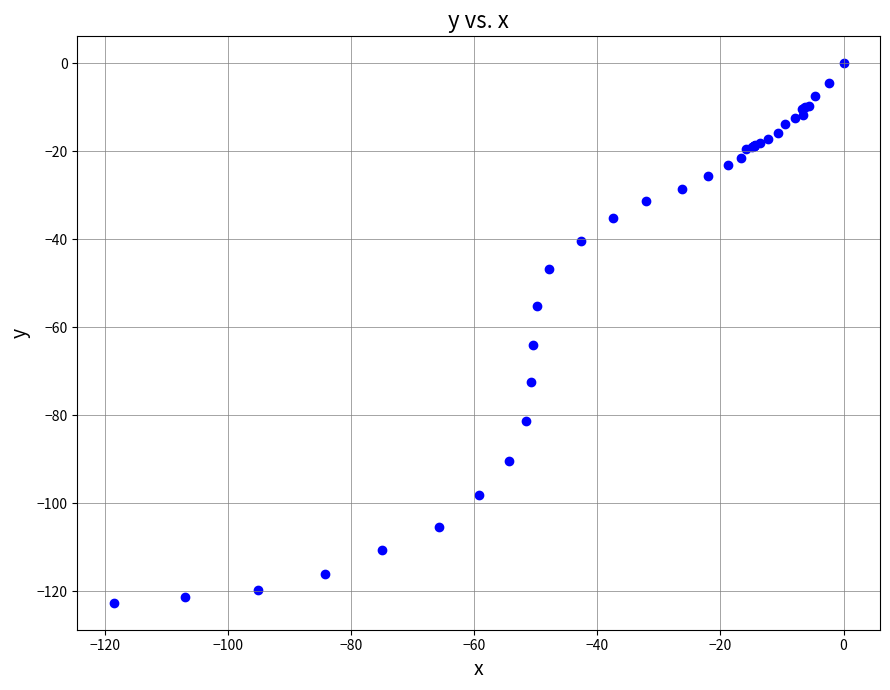

What Y value in the scatter plot is closest to -61?

-64.0